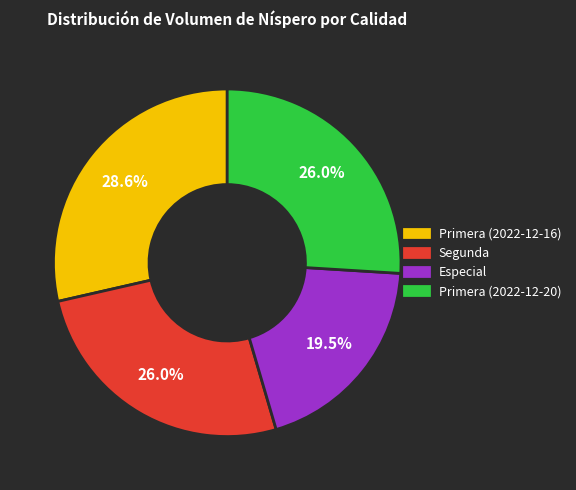

How many segments does this pie chart have?

4